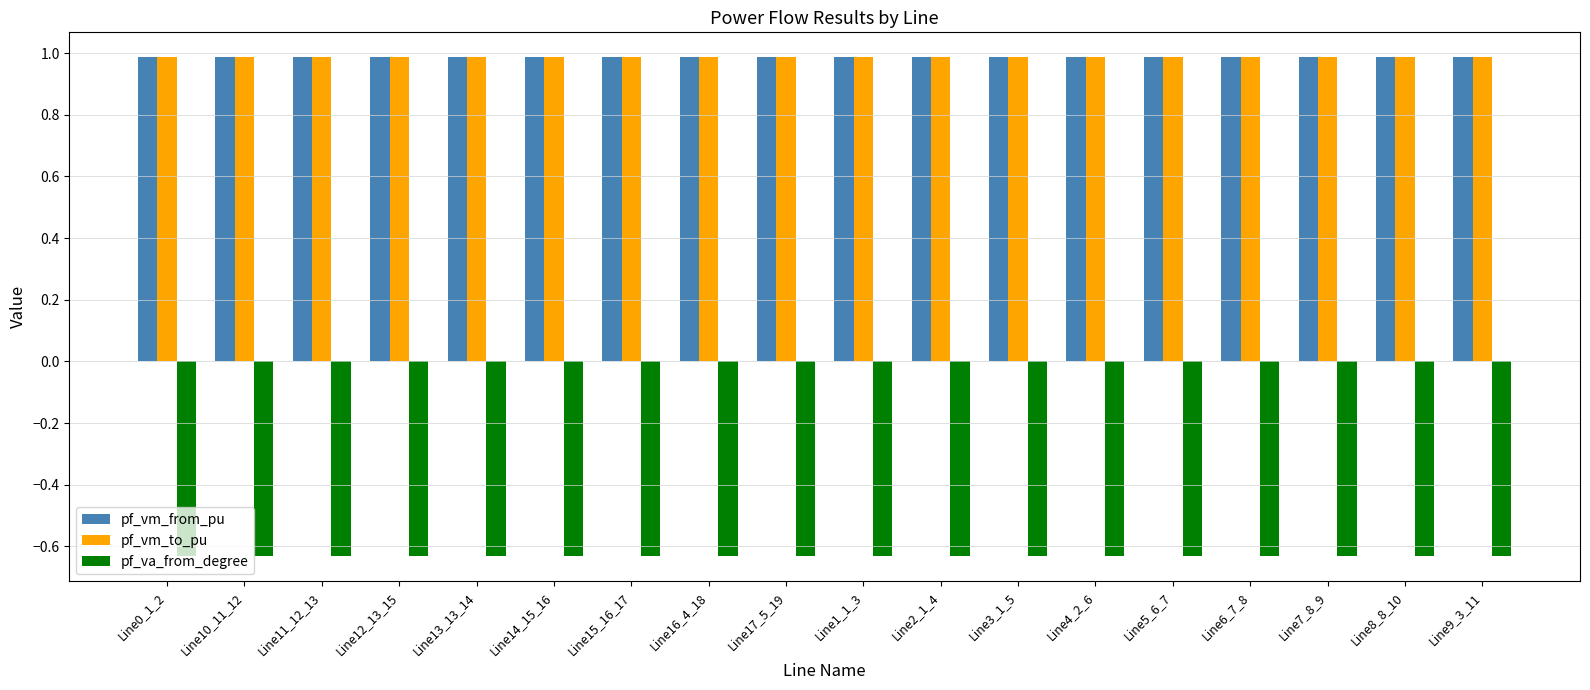

What is the label of the 8th bar from the left?

Line16_4_18